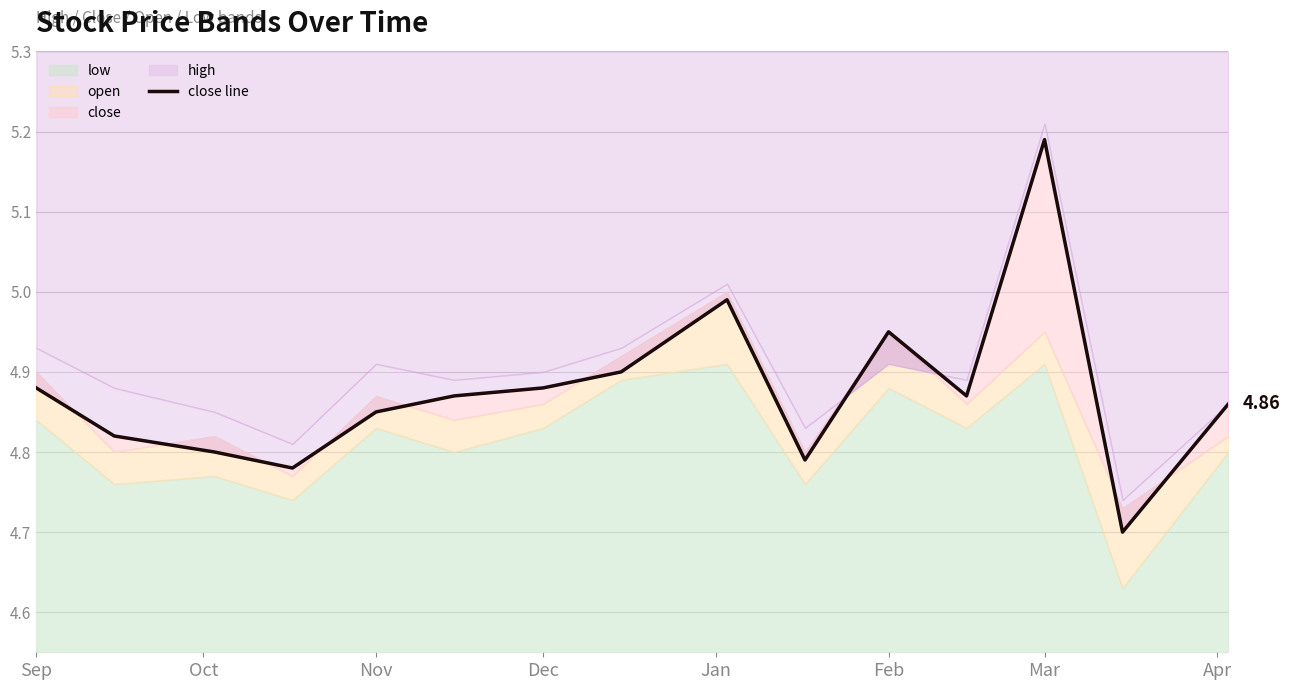

How many lines are shown in the chart?

1